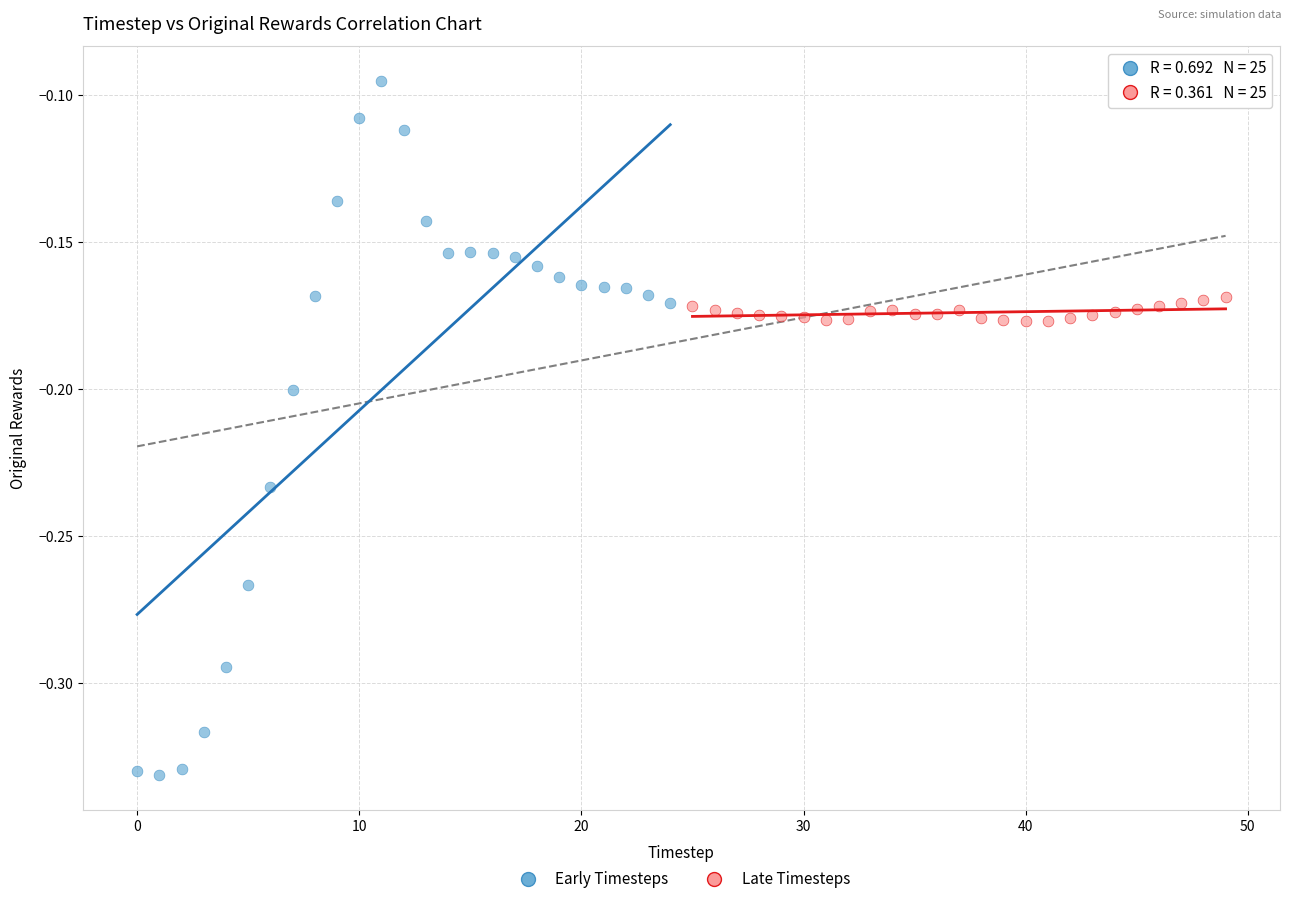

Which series reaches the maximum Y coordinate?

Early Timesteps